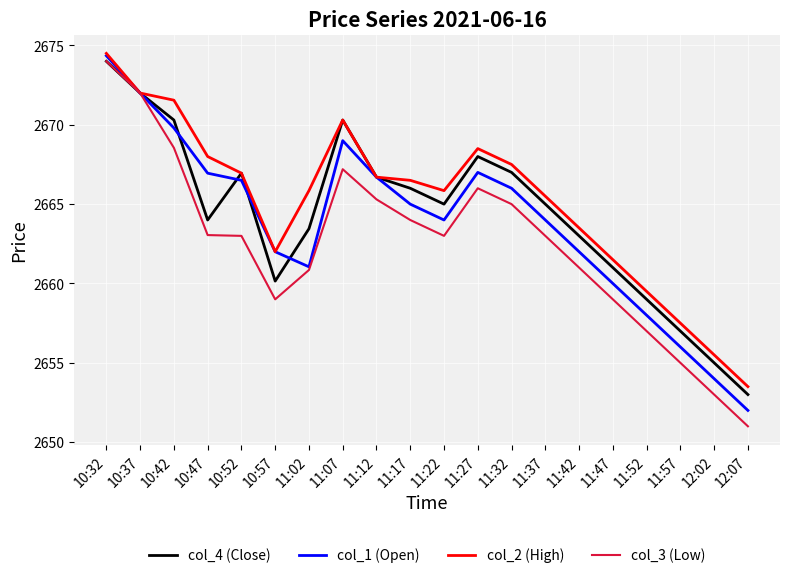

Which series has the largest total across all categories?

col_2 (High)